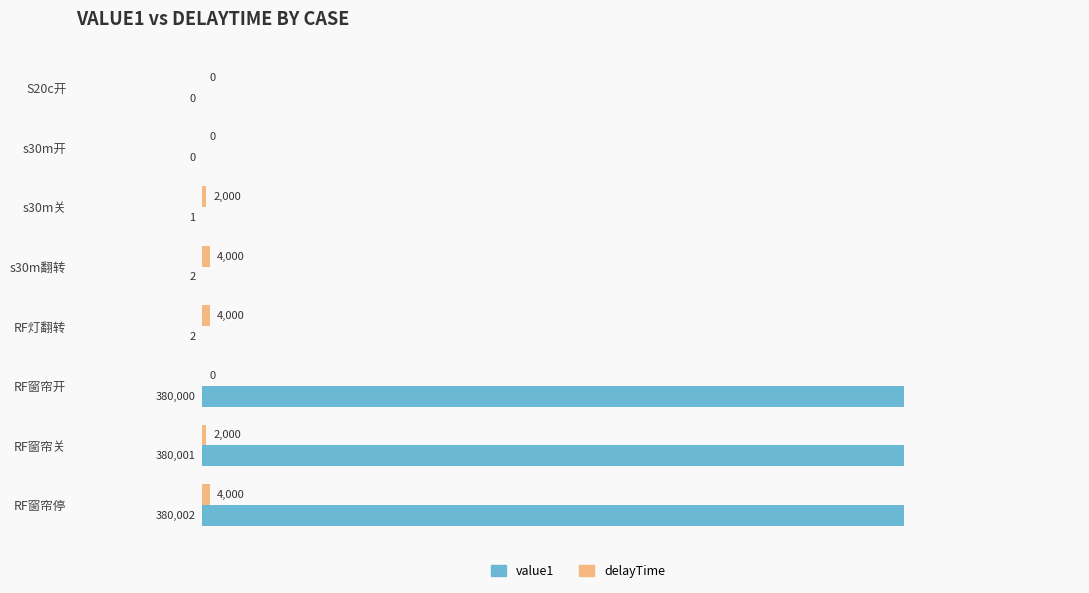

Is it true that value1 equals 160496 at RF窗帘关?

False